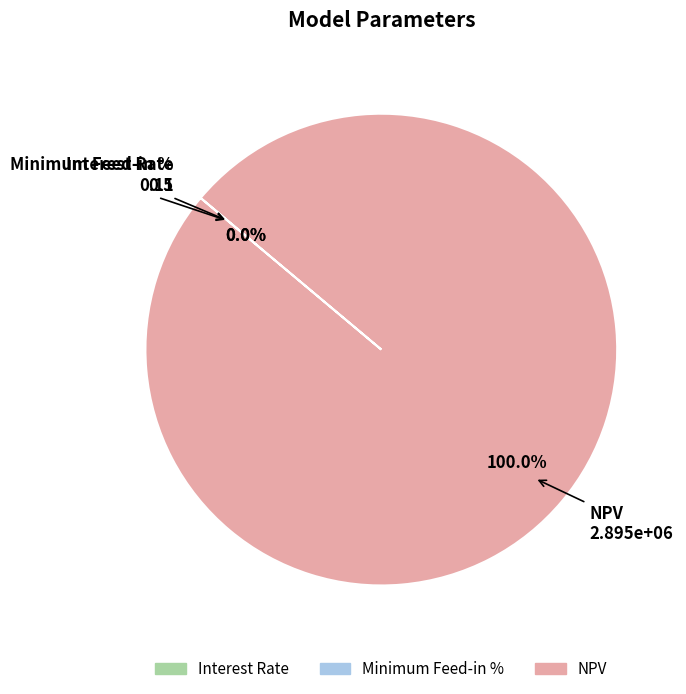

What is the majority slice?

NPV